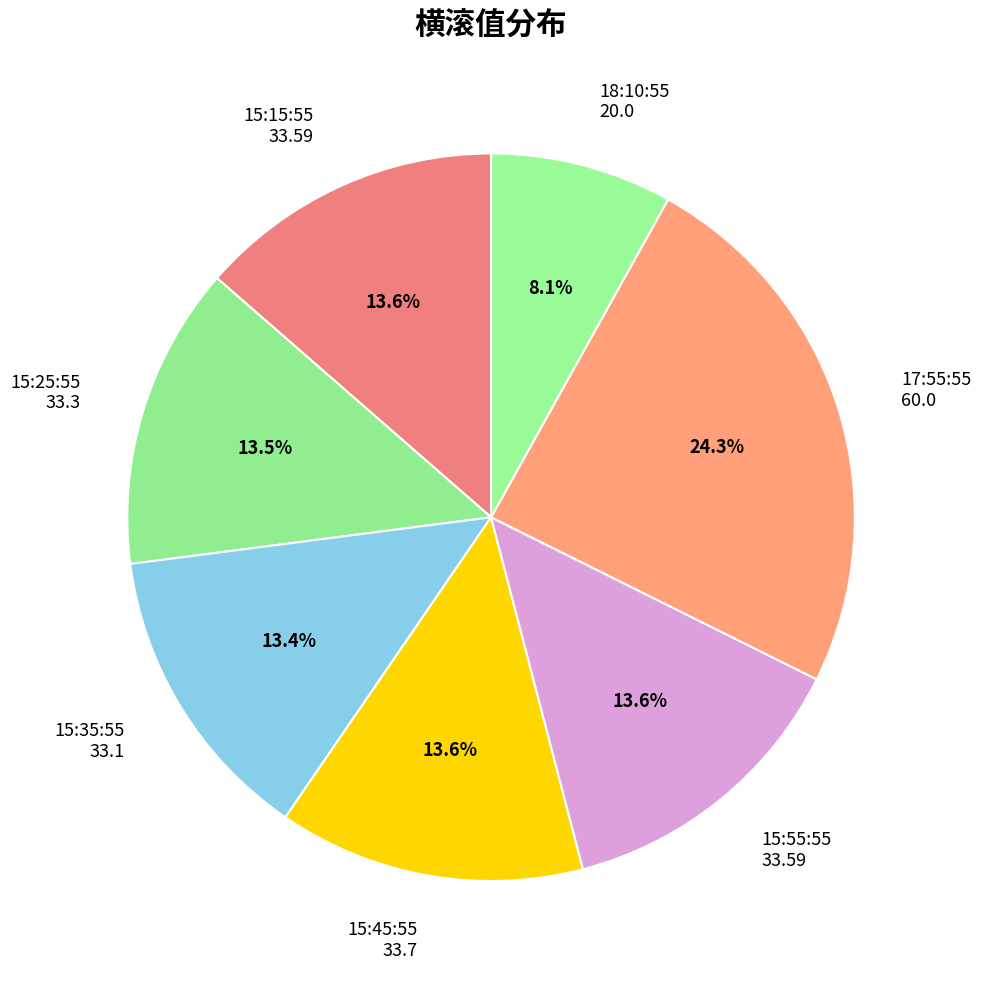

To the nearest percent, what portion does 15:55:55 represent?

14%